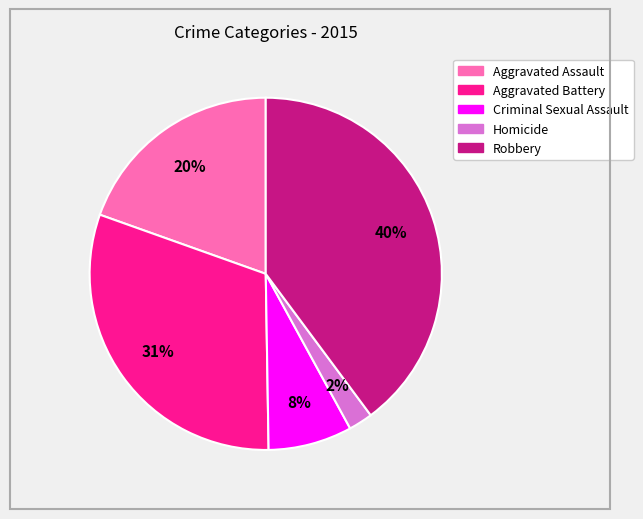

How many slices are in this pie chart?

5